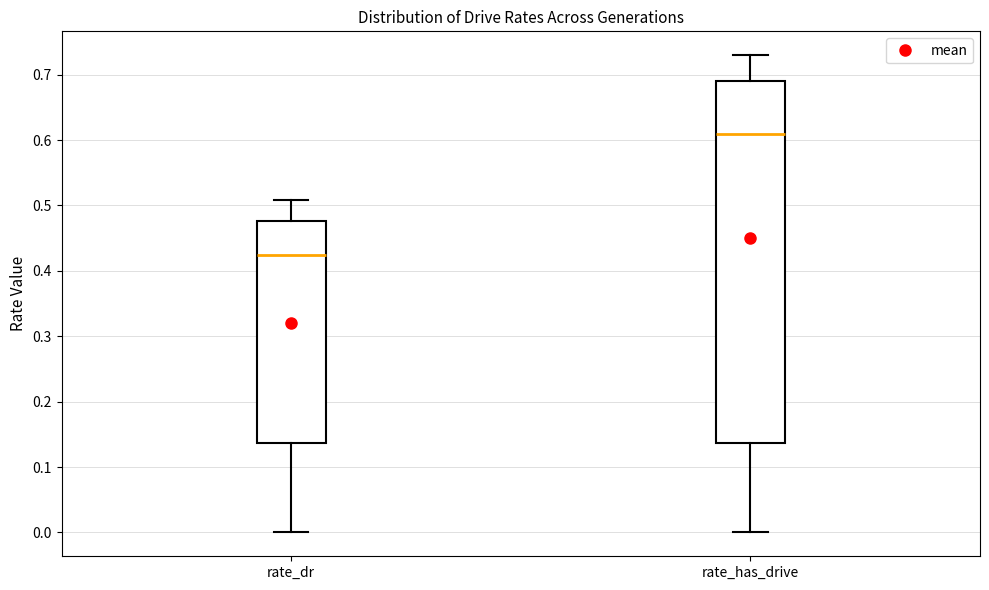

Reading left to right, read every box against the y-axis: the position of its median line, the range the box covers, and the ends of its whiskers. The values are not printed on the chart, so give them approximately, as read against the axis.

rate_dr: median 0.42, box 0.14 to 0.48, whiskers 0.00 to 0.51
rate_has_drive: median 0.61, box 0.14 to 0.69, whiskers 0.00 to 0.73